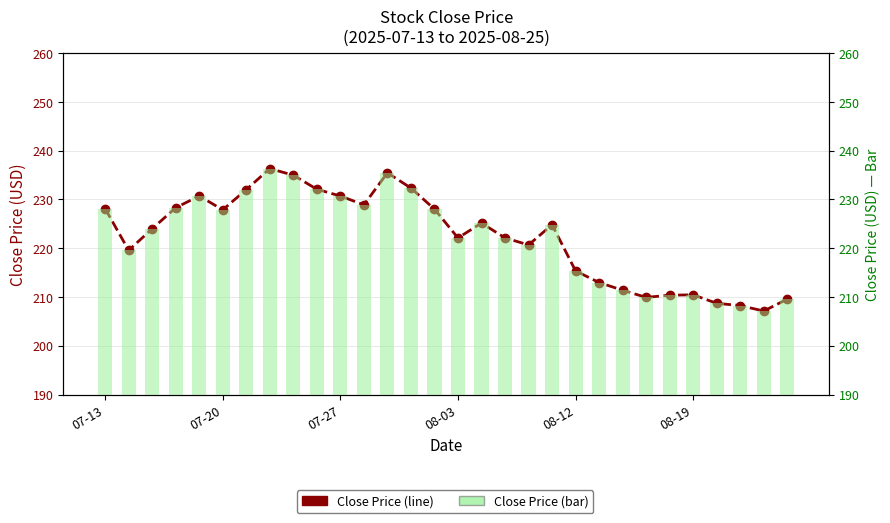

True or false: Close (bar) has a value of 157.9 at 9.

False